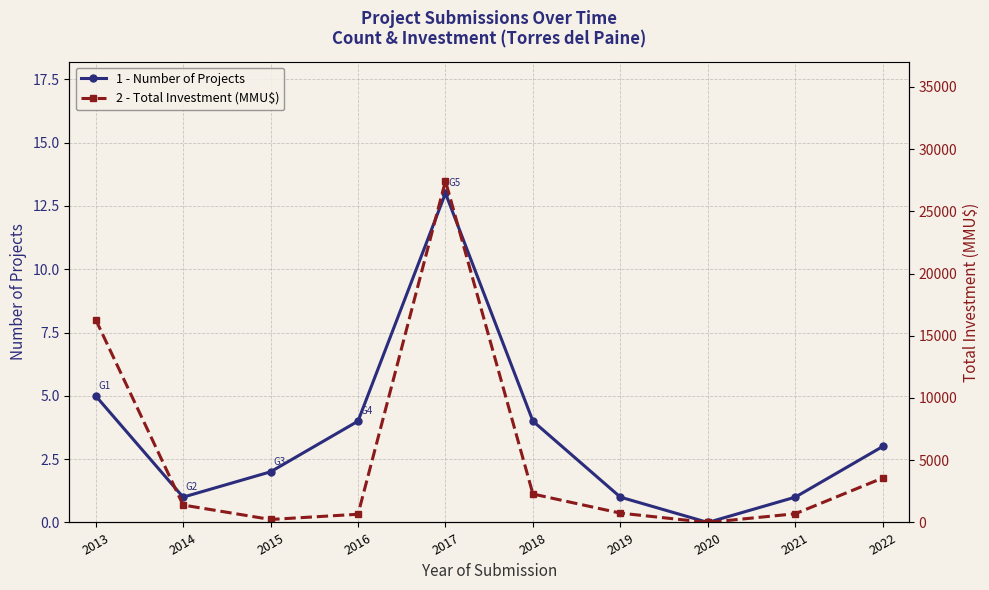

Which label corresponds to the largest value in the chart?

2017